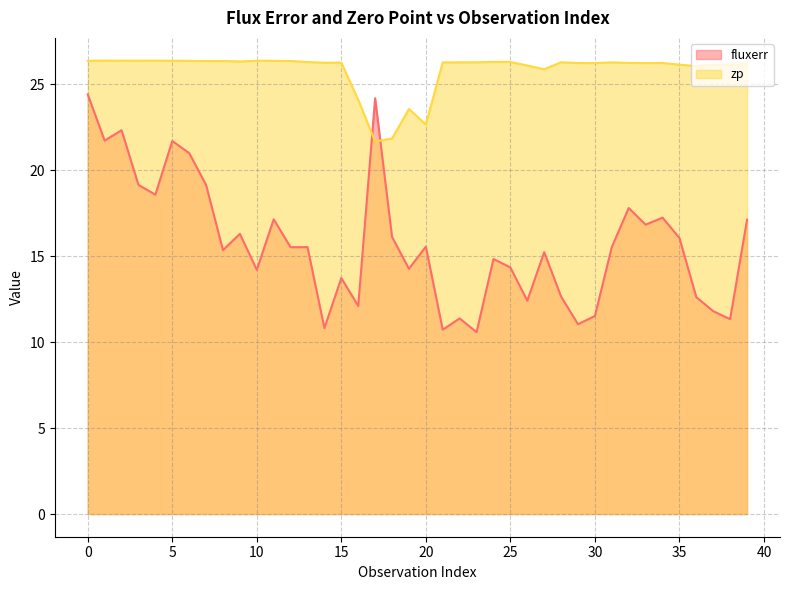

True or false: fluxerr has a value of 21.3 at 16.

False